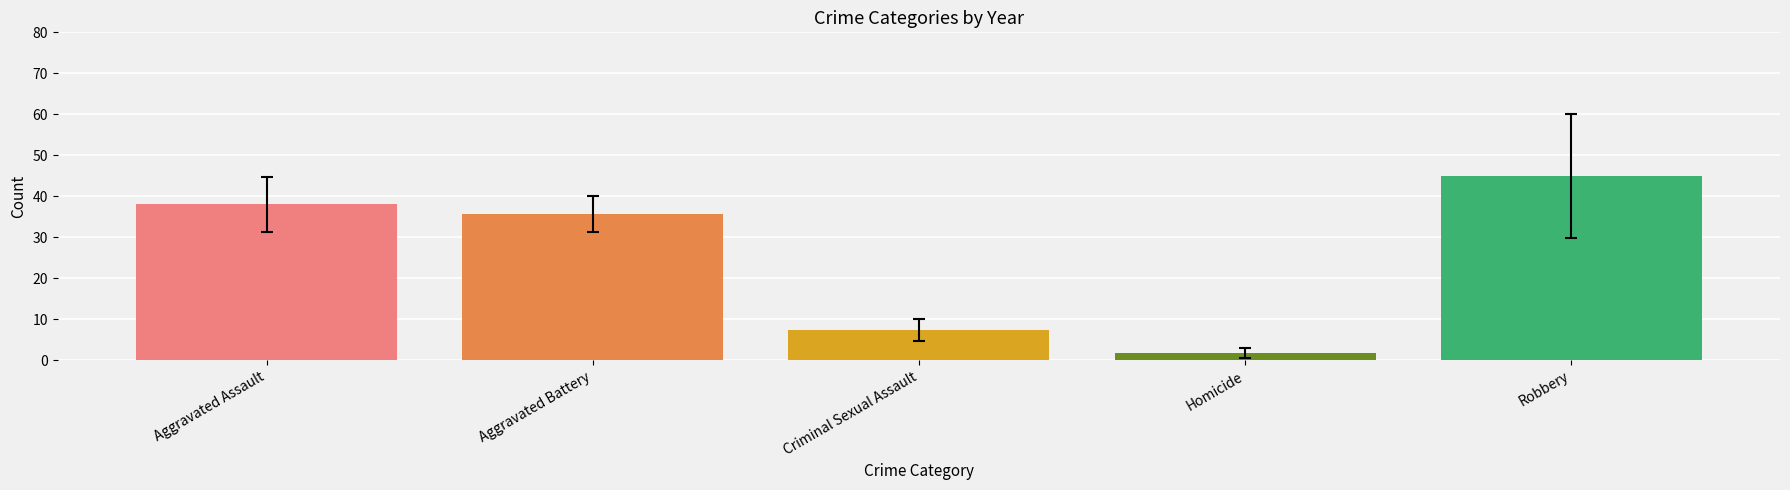

What is the spread (max minus min) of values at Criminal Sexual Assault?

43.1